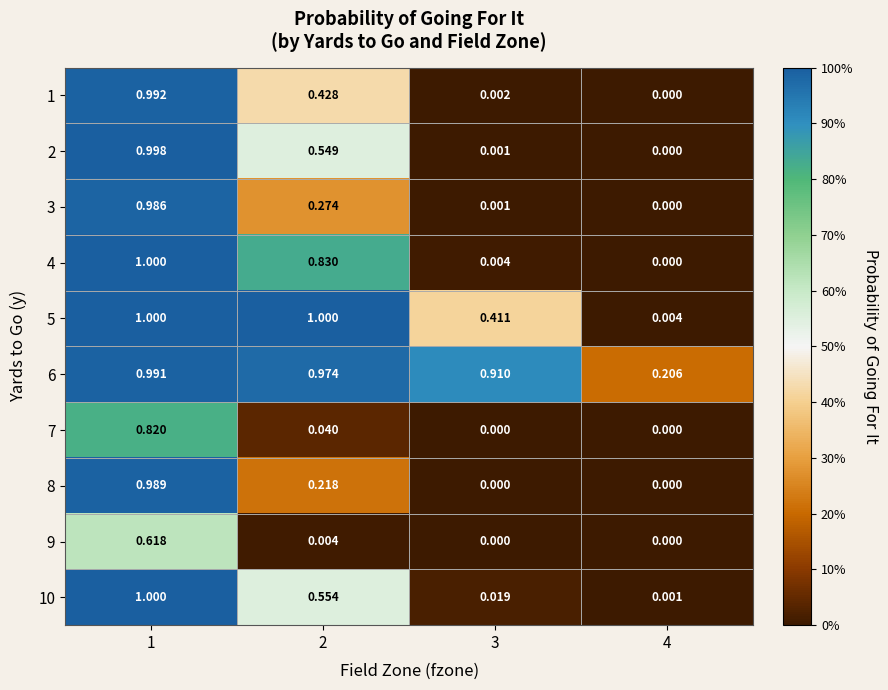

Is the value of 7 at 1 greater than the value of 8 at 3?

Yes